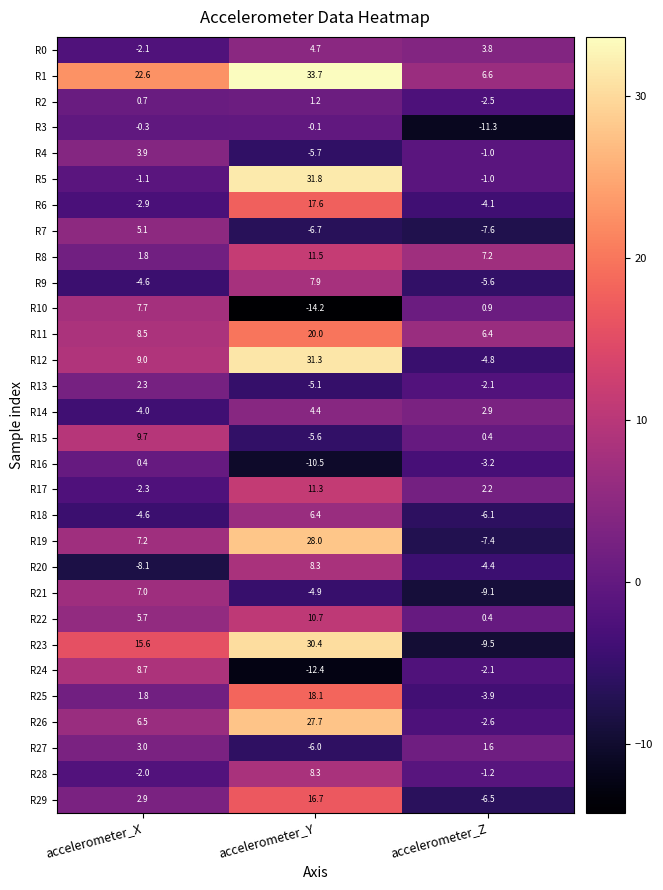

Which series has the largest range (max minus min)?

R23